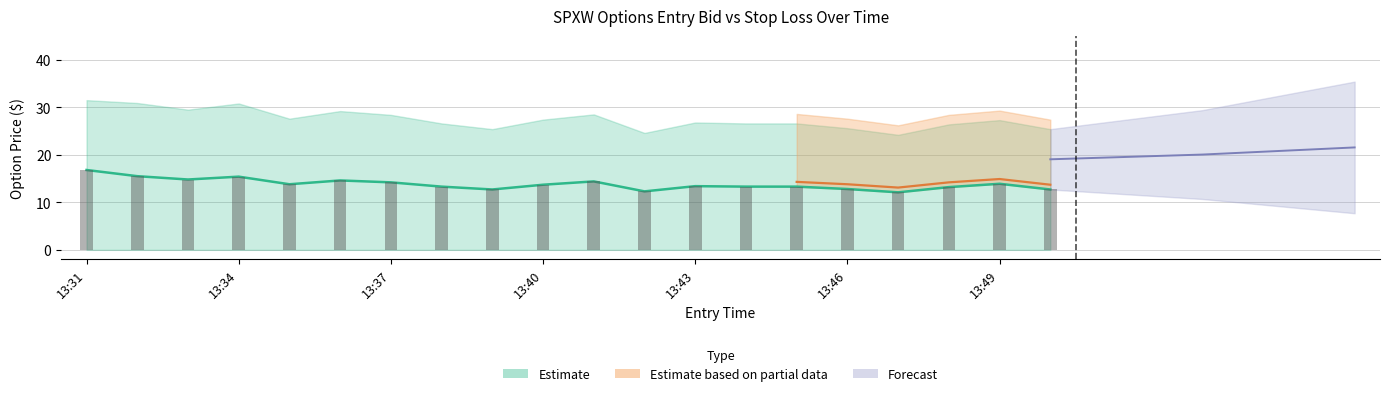

The entry_bid series shows 27.4 at 13:32. True or false?

False